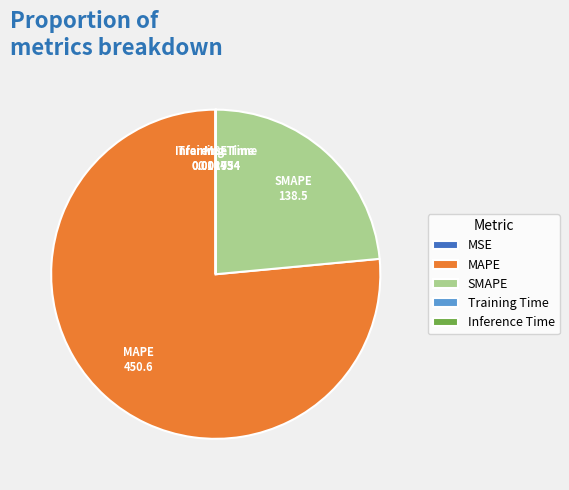

Approximately how many times larger is the value at SMAPE compared to MAPE?

0.3